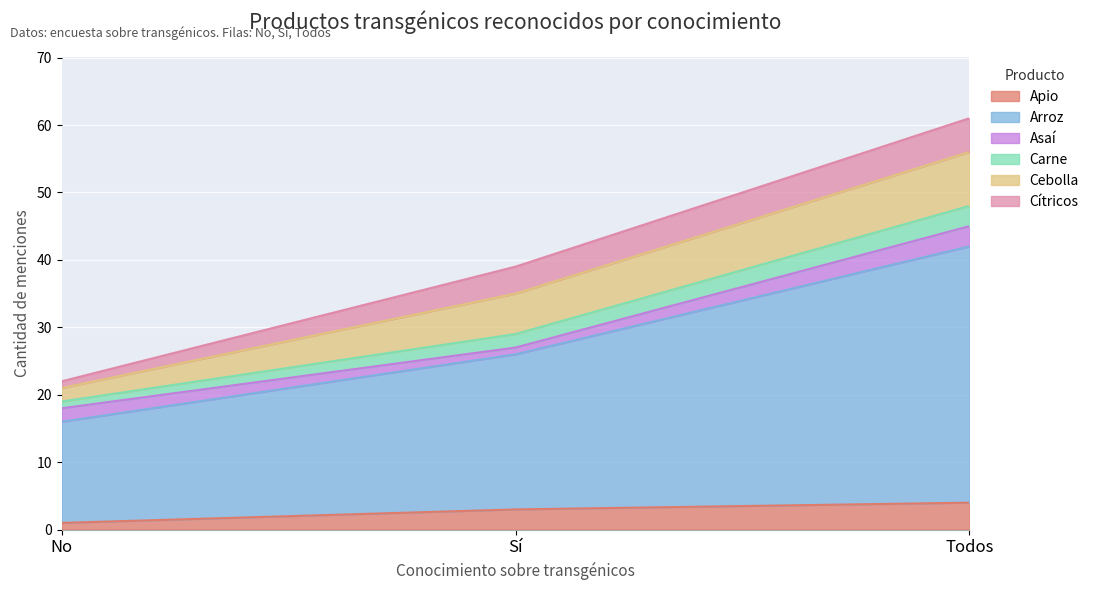

At how many categories does at least one series exceed 1?

3